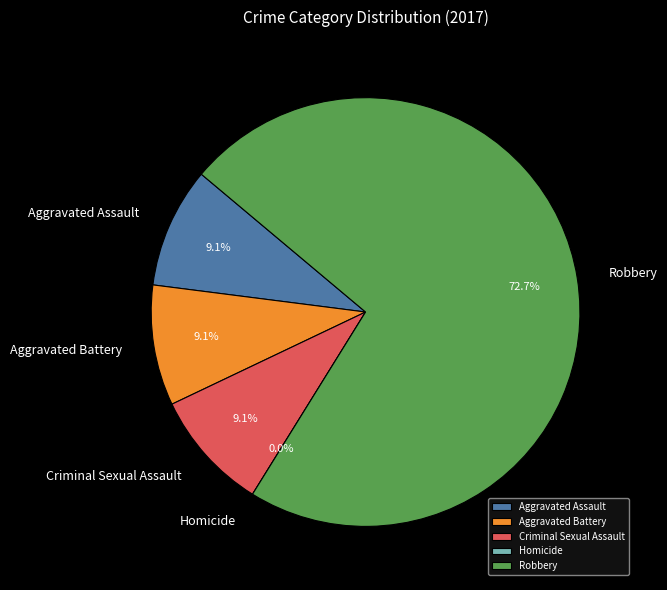

What percentage is the Robbery slice, to the nearest percent?

73%